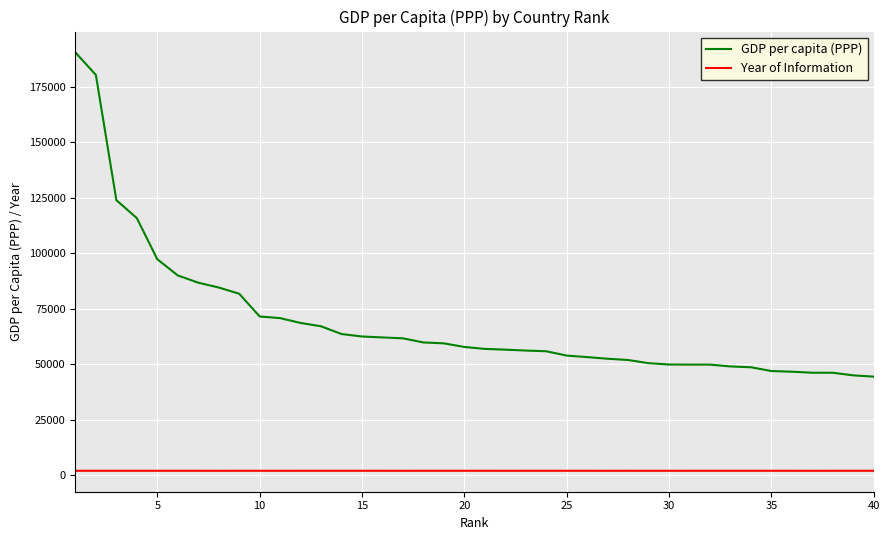

Which series has the widest spread of values?

GDP per capita (PPP)